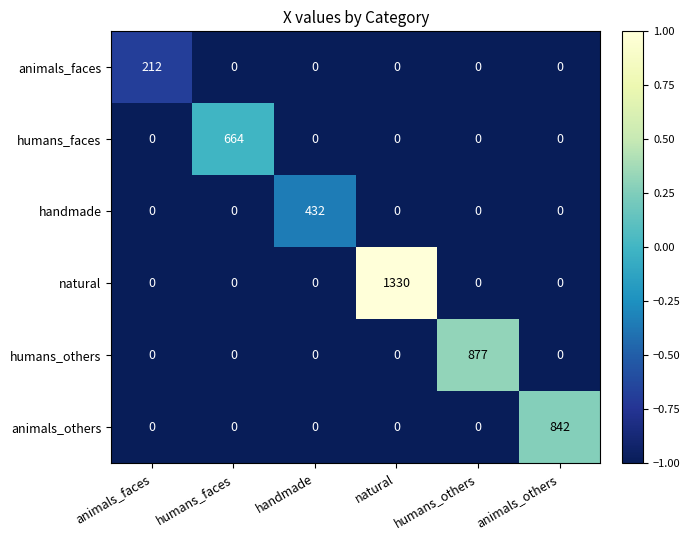

The value of humans_others at animals_faces is 0. True or false?

True